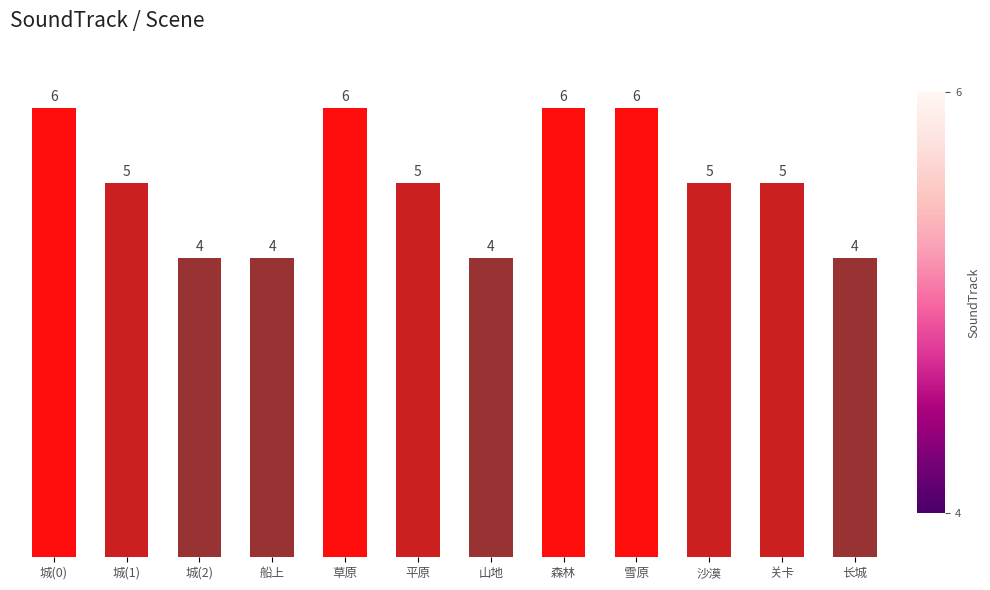

What is the smallest value displayed?

4